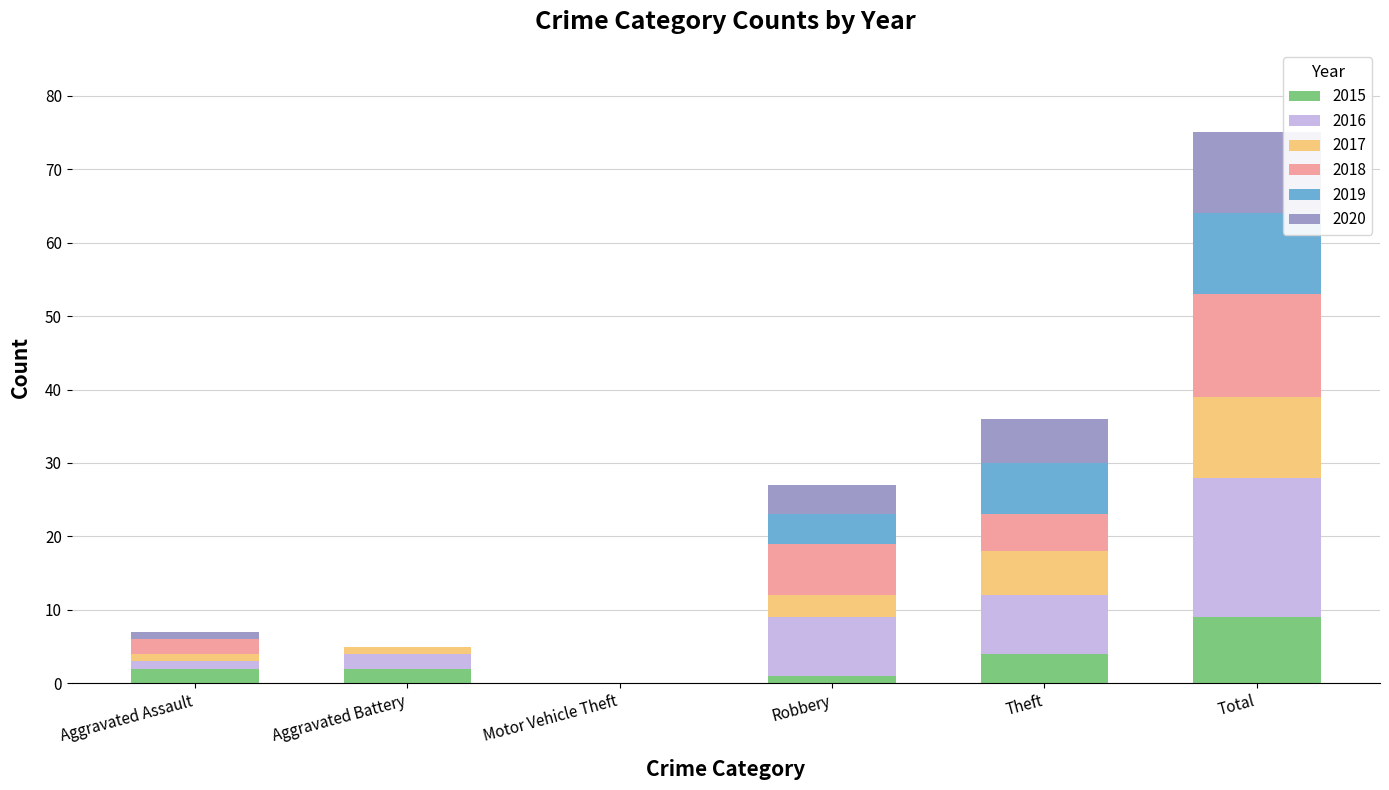

How many series are shown in this chart?

6